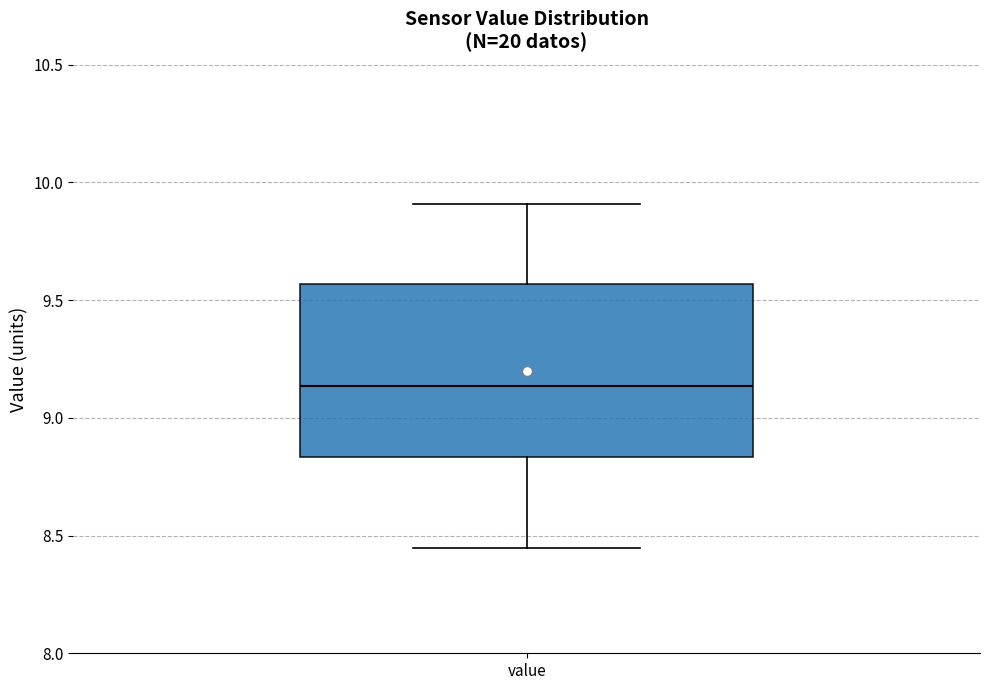

Transcribe this box plot: give where the median line is, the range the box spans, and where the two whiskers end, as read against the y-axis. The values are not printed on the chart, so give them approximately, as read against the axis.

median 9.15, box 8.85 to 9.55, whiskers 8.45 to 9.90